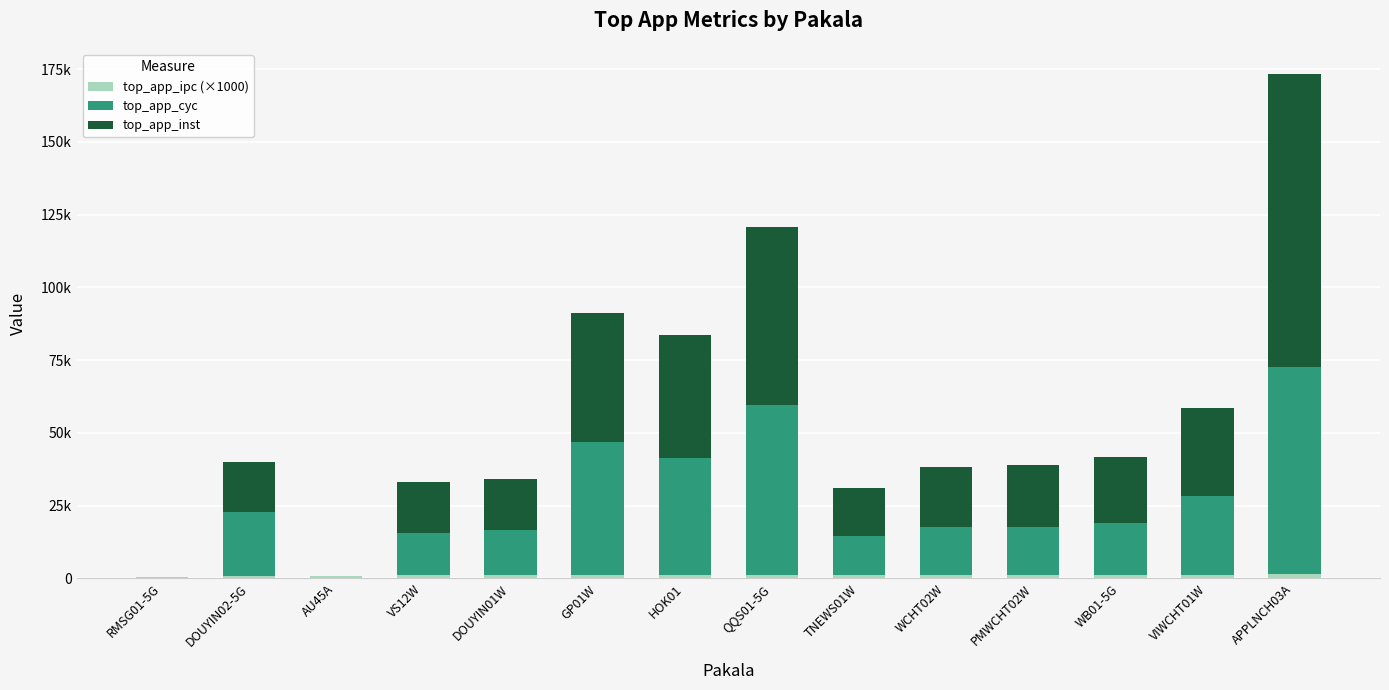

Are the bars grouped side by side (vs. stacked)?

No